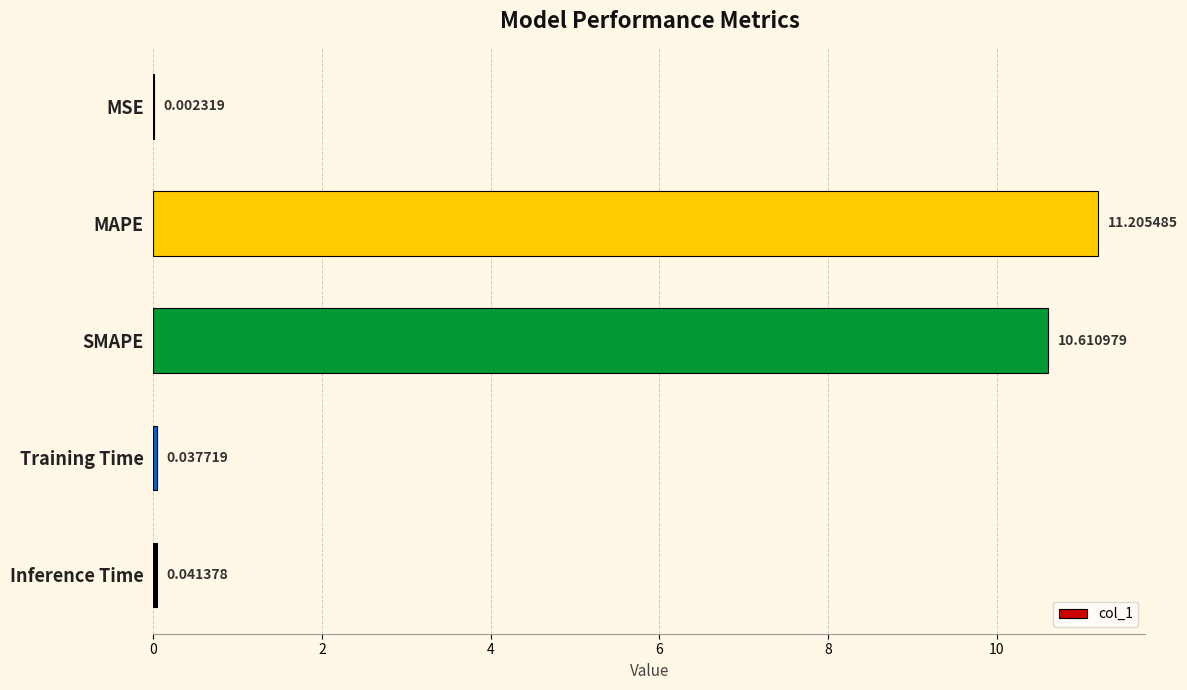

Between SMAPE and Inference Time, which is larger?

SMAPE